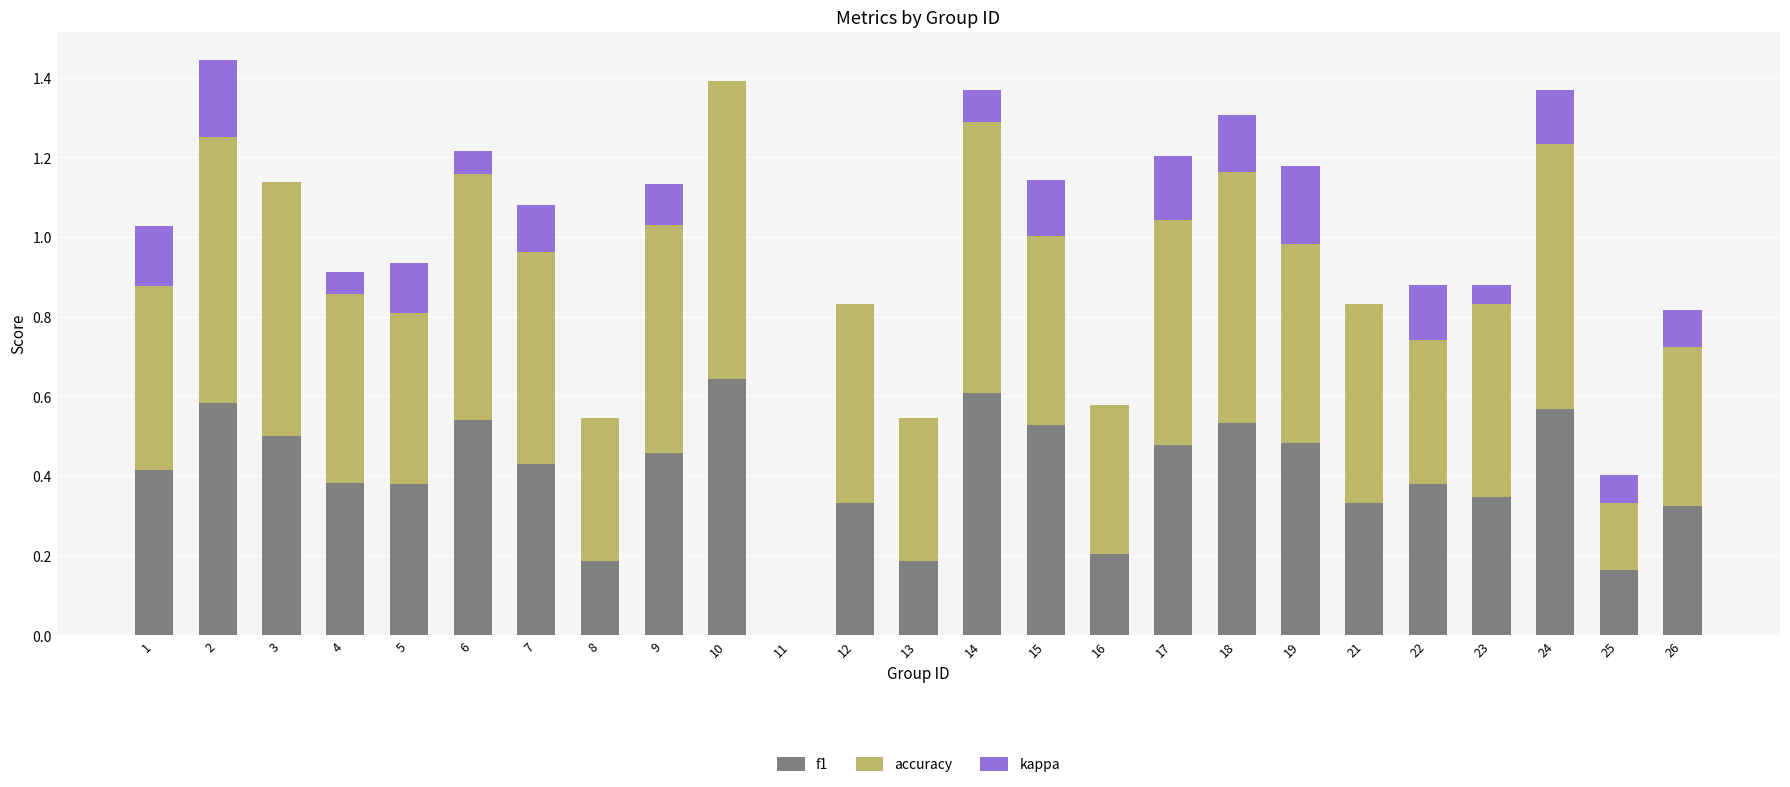

Count the kappa values in the range 0 to 1.

21